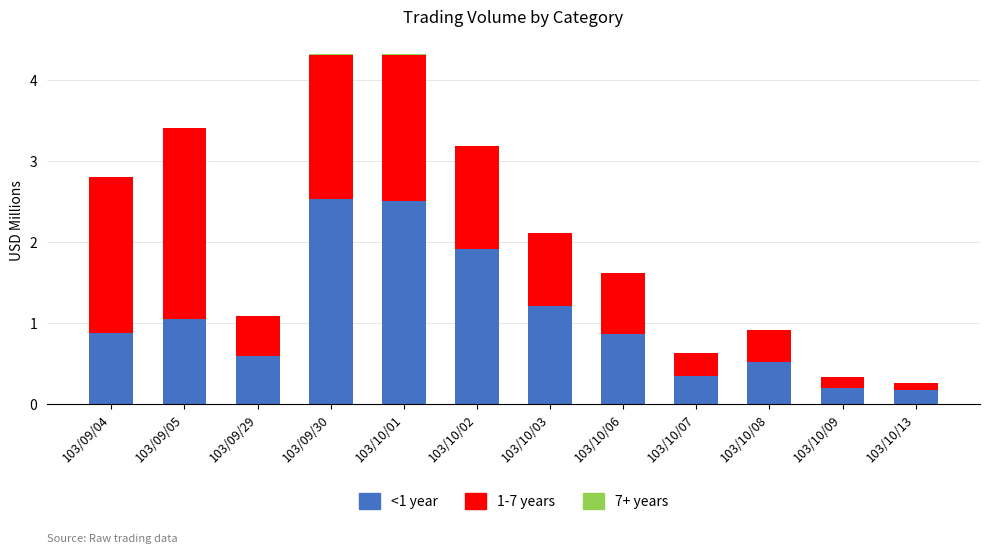

Are the bars grouped side by side (vs. stacked)?

No